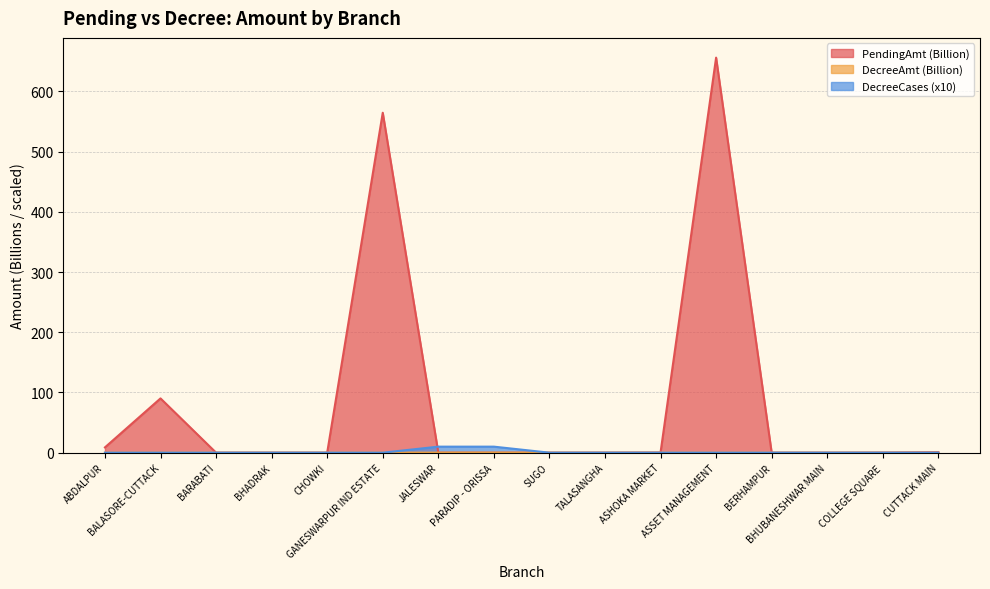

What position from the right is SUGO?

8